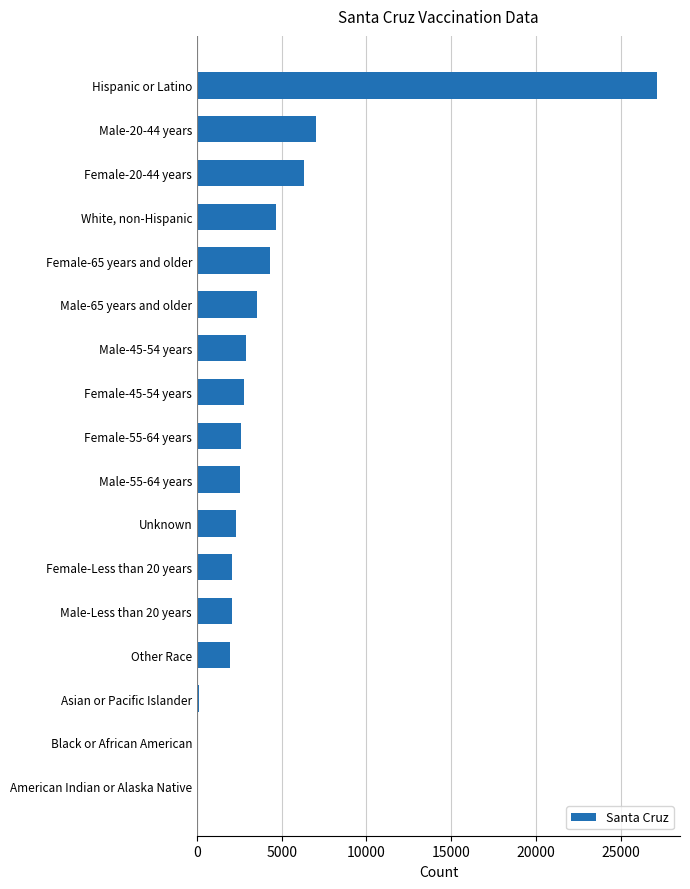

What is the sum of all values?

72335